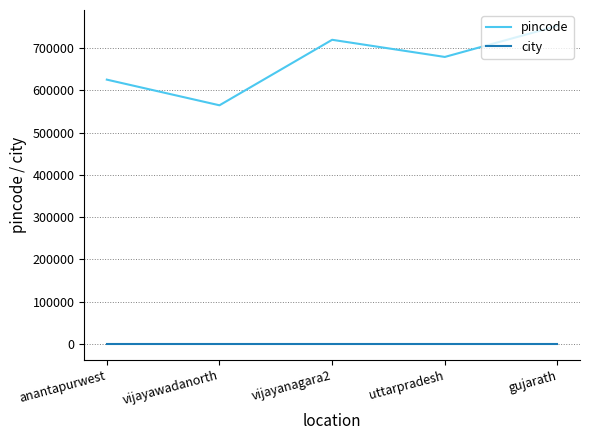

At how many categories does at least one series exceed 639118?

3